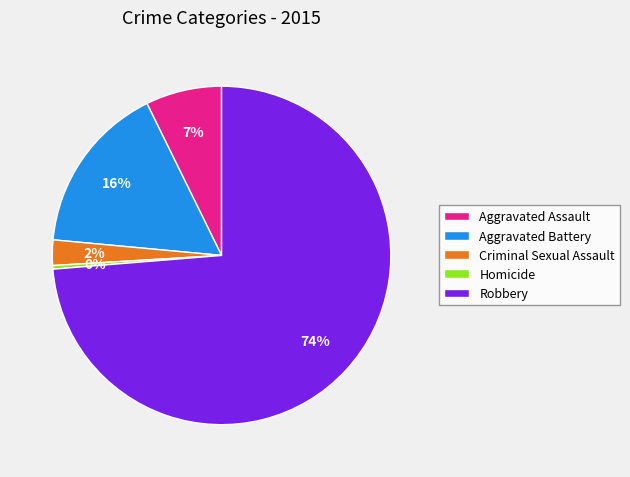

Do Criminal Sexual Assault and Robbery together represent more than half of the pie?

Yes